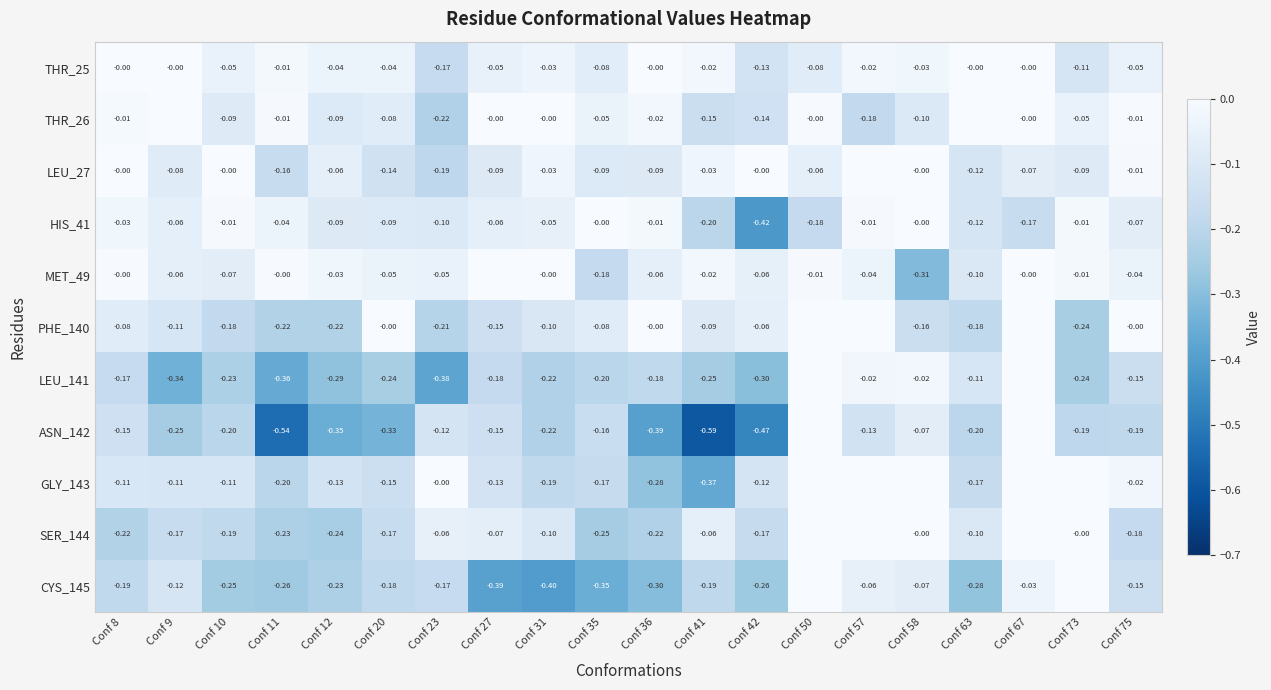

The CYS_145 series shows -0.3 at Conf 36. True or false?

True